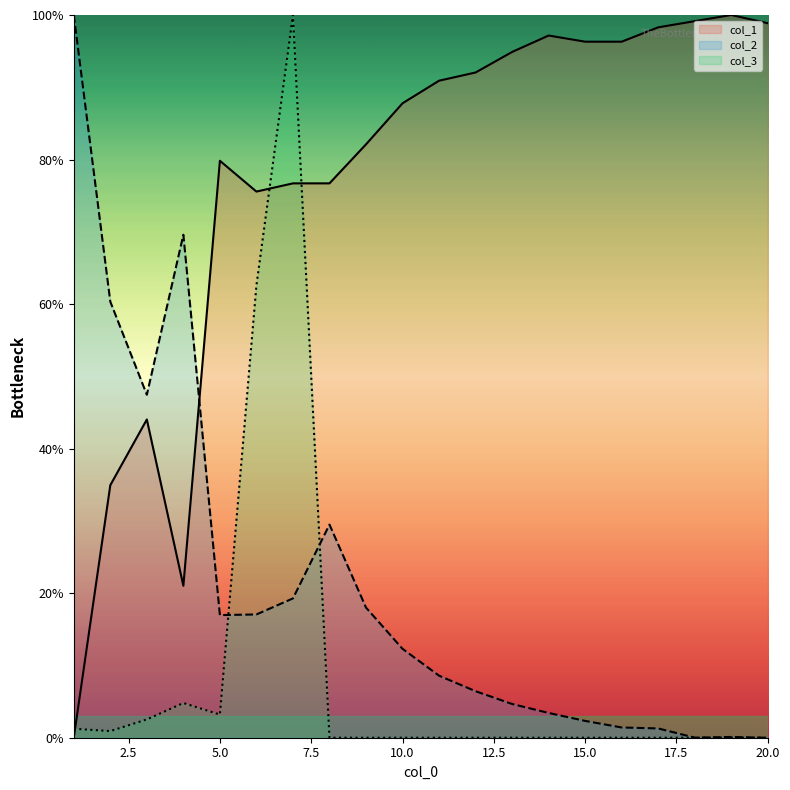

Rank the categories by col_1 value from lowest to highest.

1, 4, 2, 3, 6, 7, 8, 5, 9, 10, 11, 12, 13, 15, 16, 14, 17, 20, 18, 19